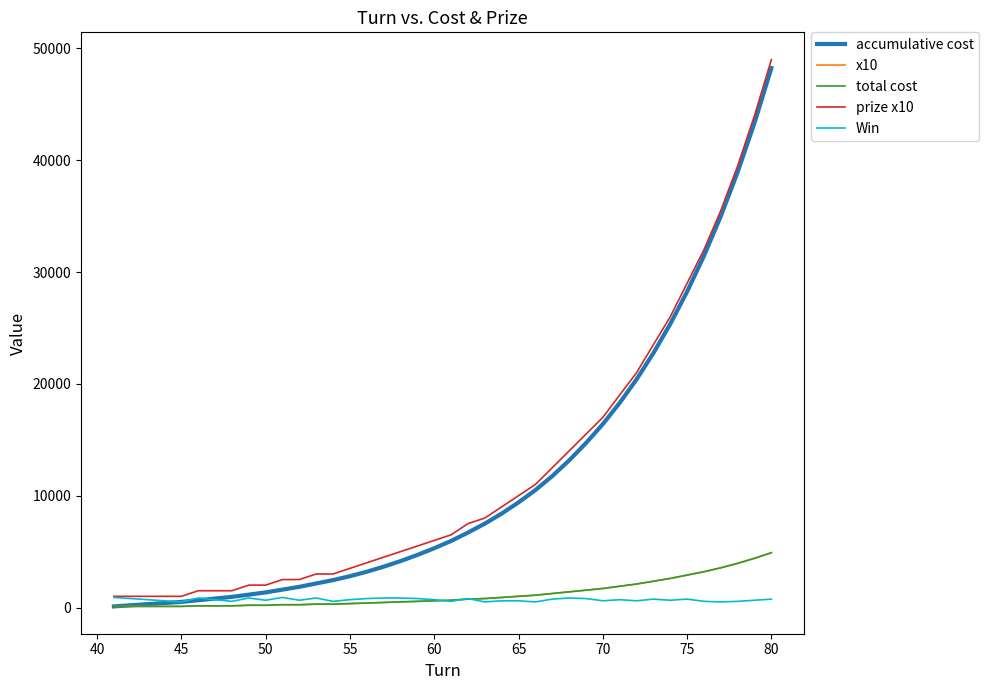

Does the chart display data point markers on the line(s)?

No